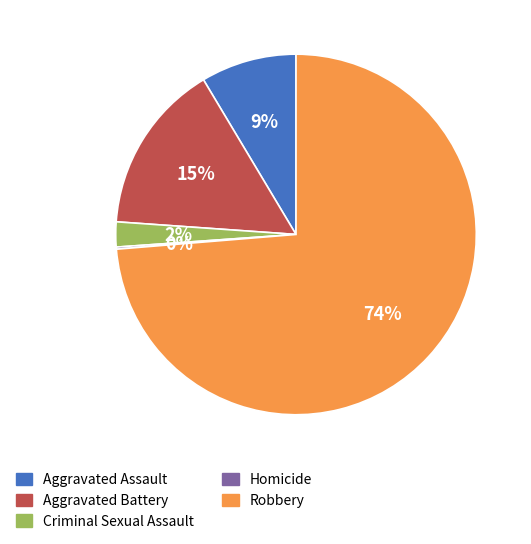

Does any single category account for the majority?

Yes